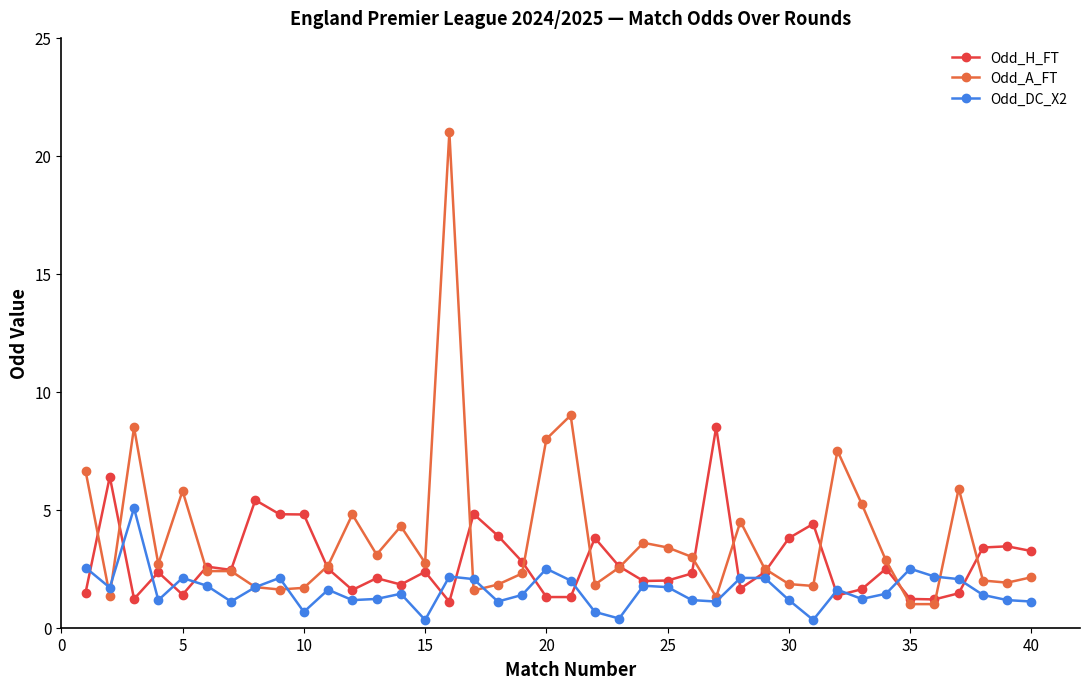

What is the value of the Odd_H_FT point at the 7th from the left?

2.5